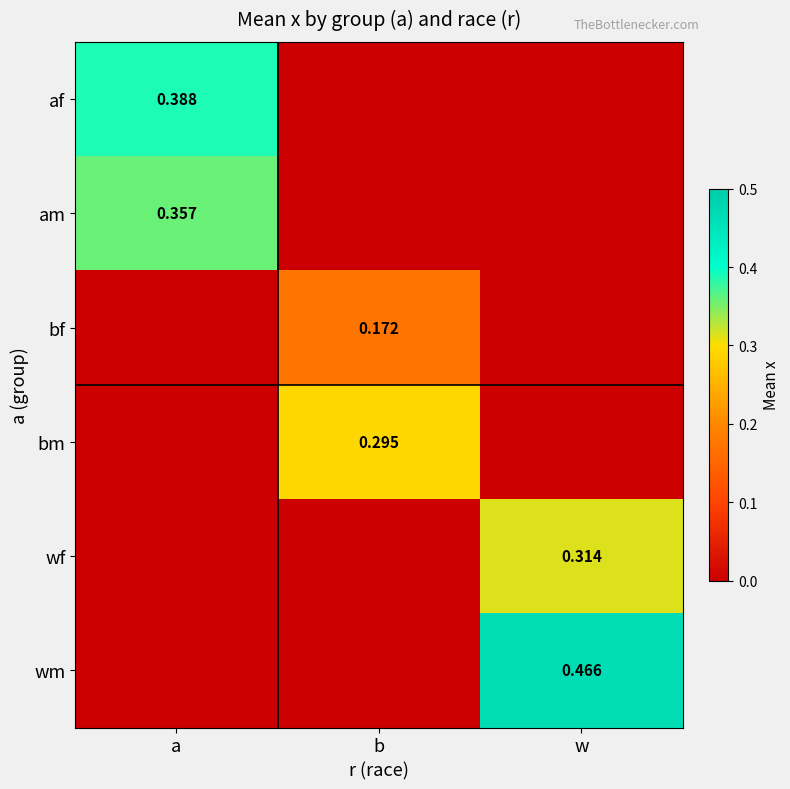

Where is wf nearest to the value 0?

a